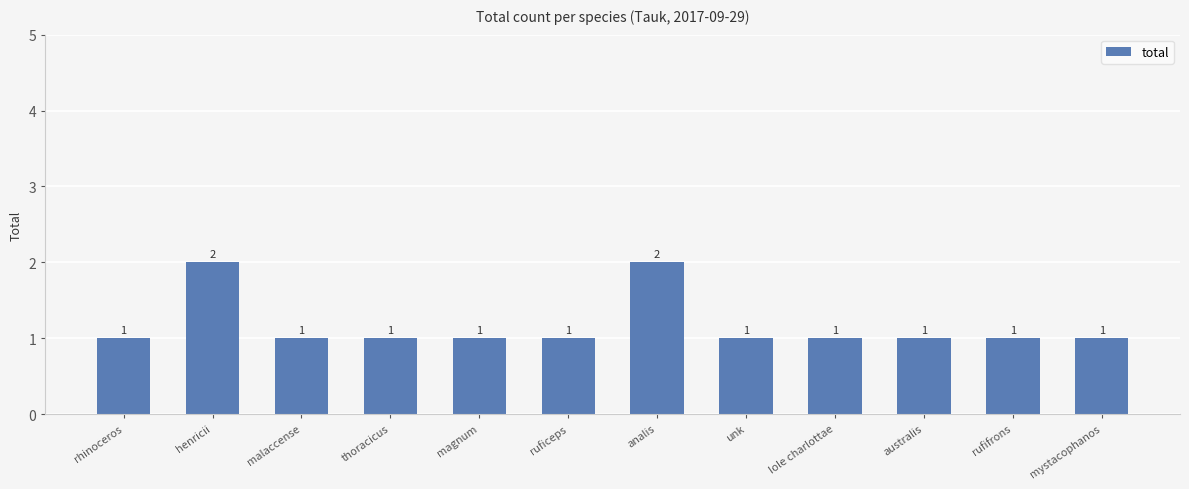

What is the difference between the second highest and minimum values?

1